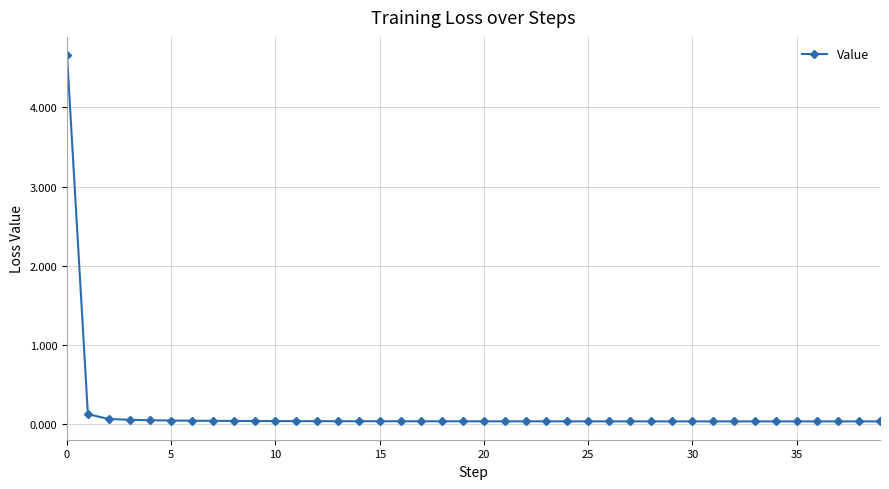

How many lines are shown in the chart?

1